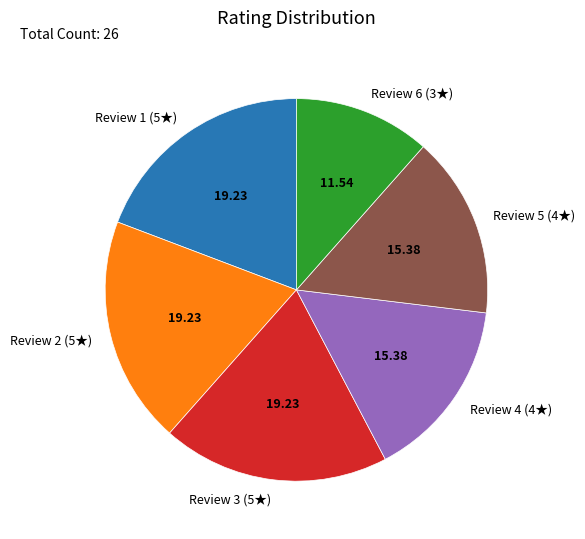

Count the number of slices in the pie.

6